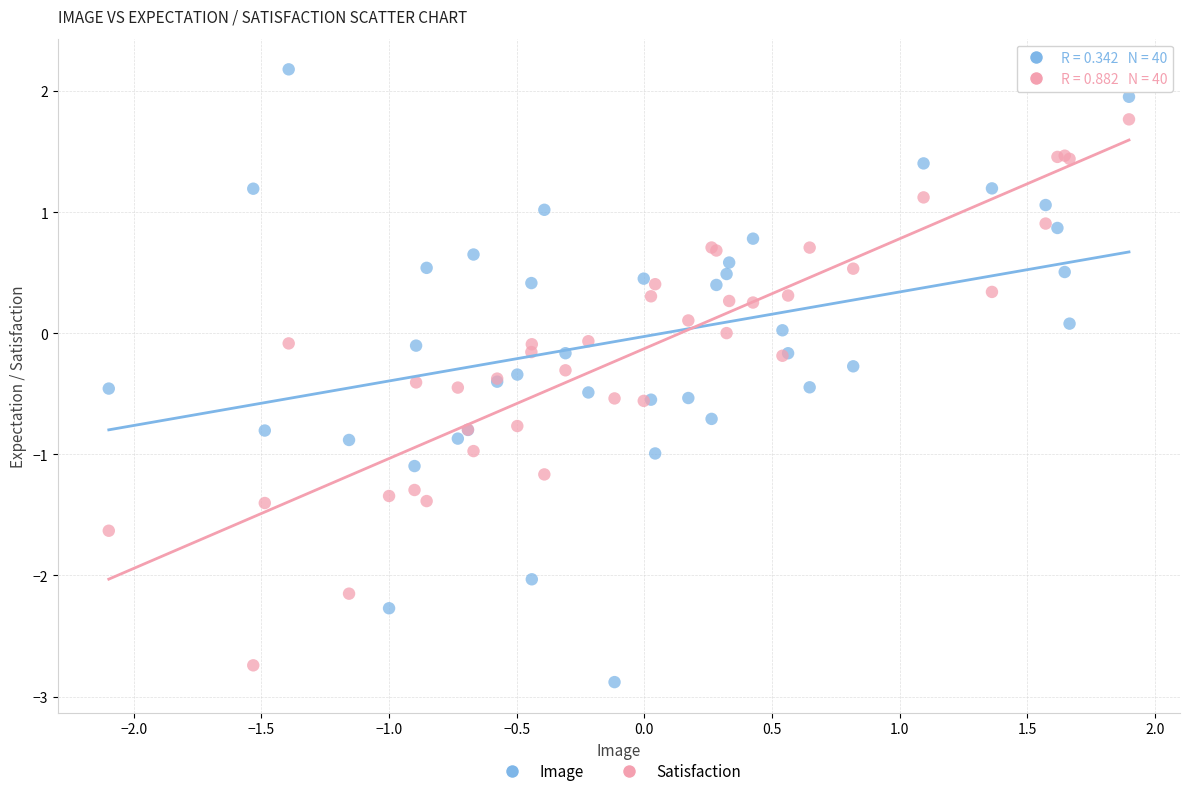

Which series reaches the maximum Y coordinate?

Image